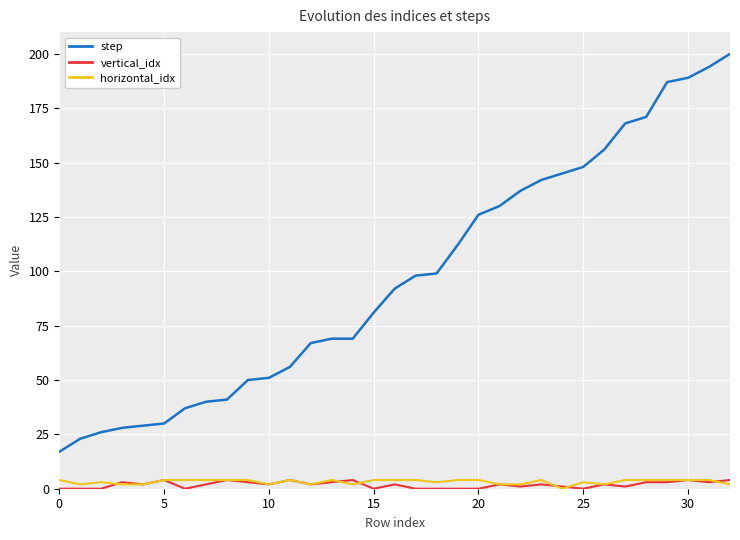

Which series has the largest total across all categories?

step